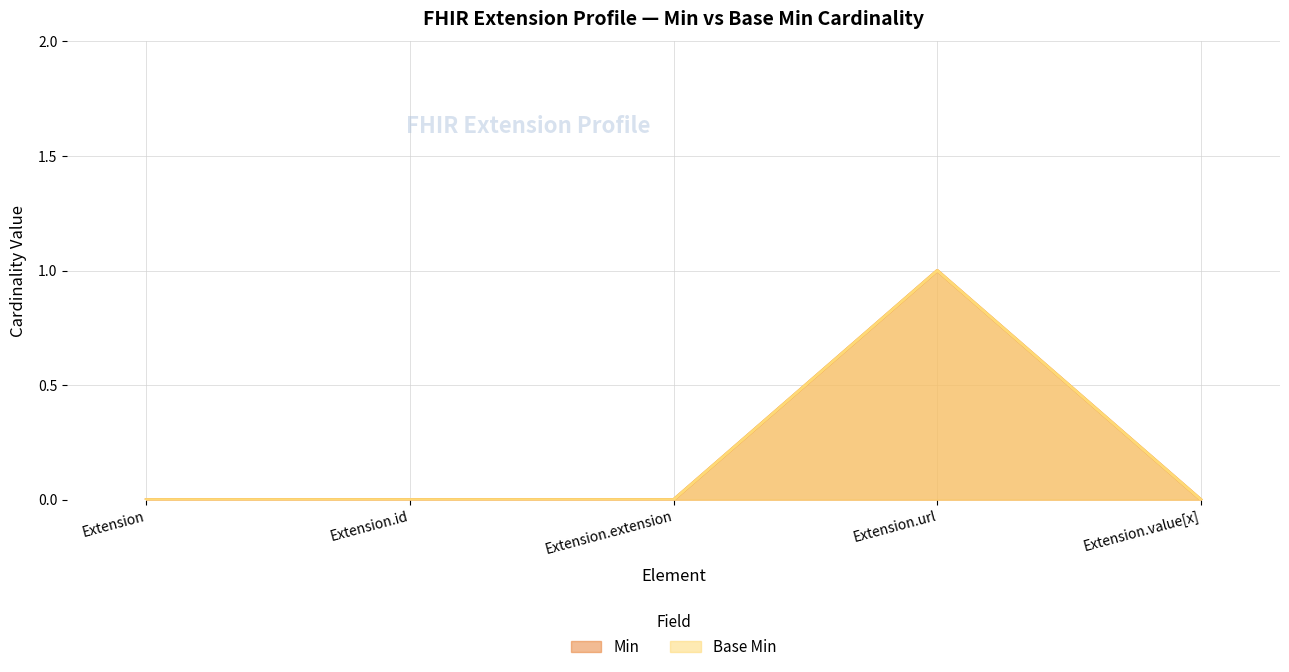

What position from the right is Extension?

5